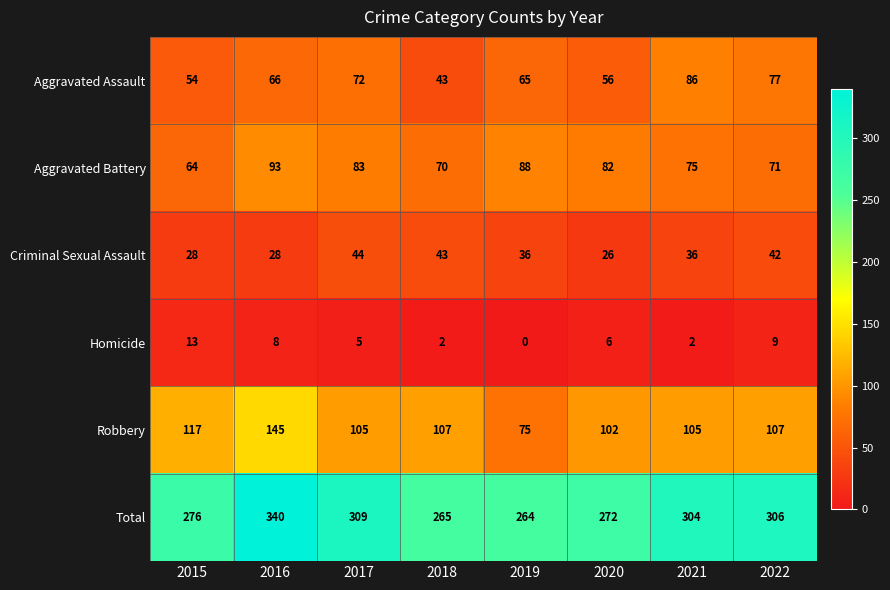

What is the difference between the maximum and minimum values in the Aggravated Battery series?

29